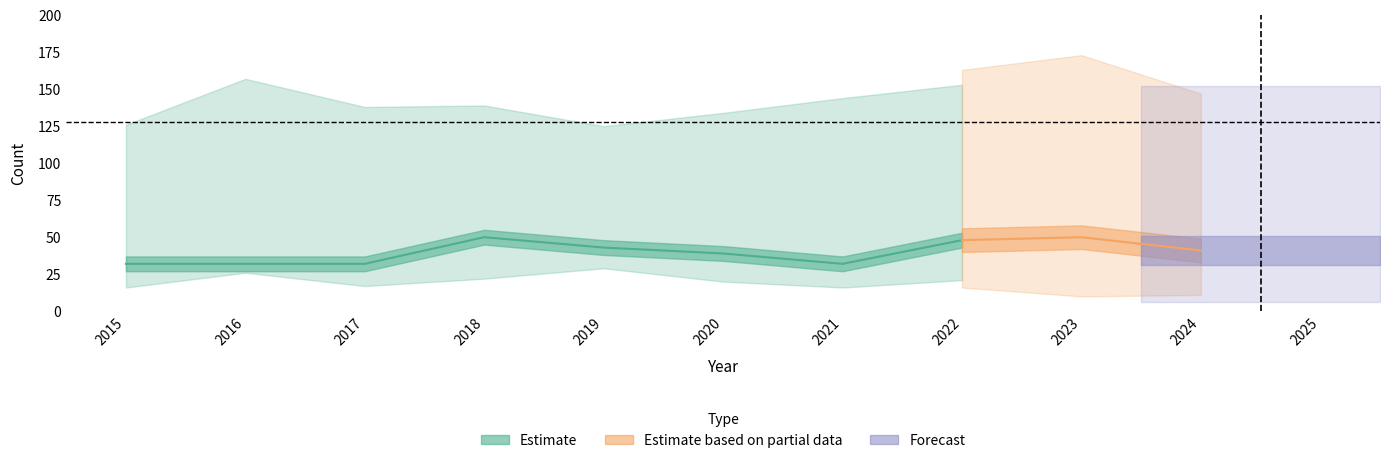

True or false: Total has a value of 229 at 2016.

False